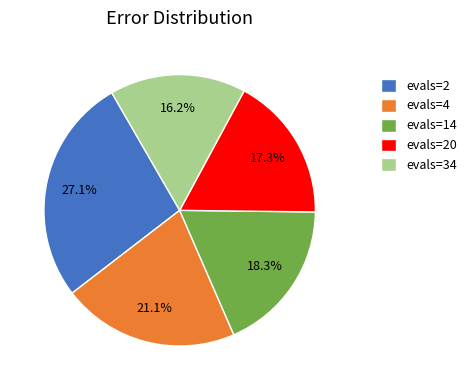

Rank the categories by value from lowest to highest.

evals=34, evals=20, evals=14, evals=4, evals=2